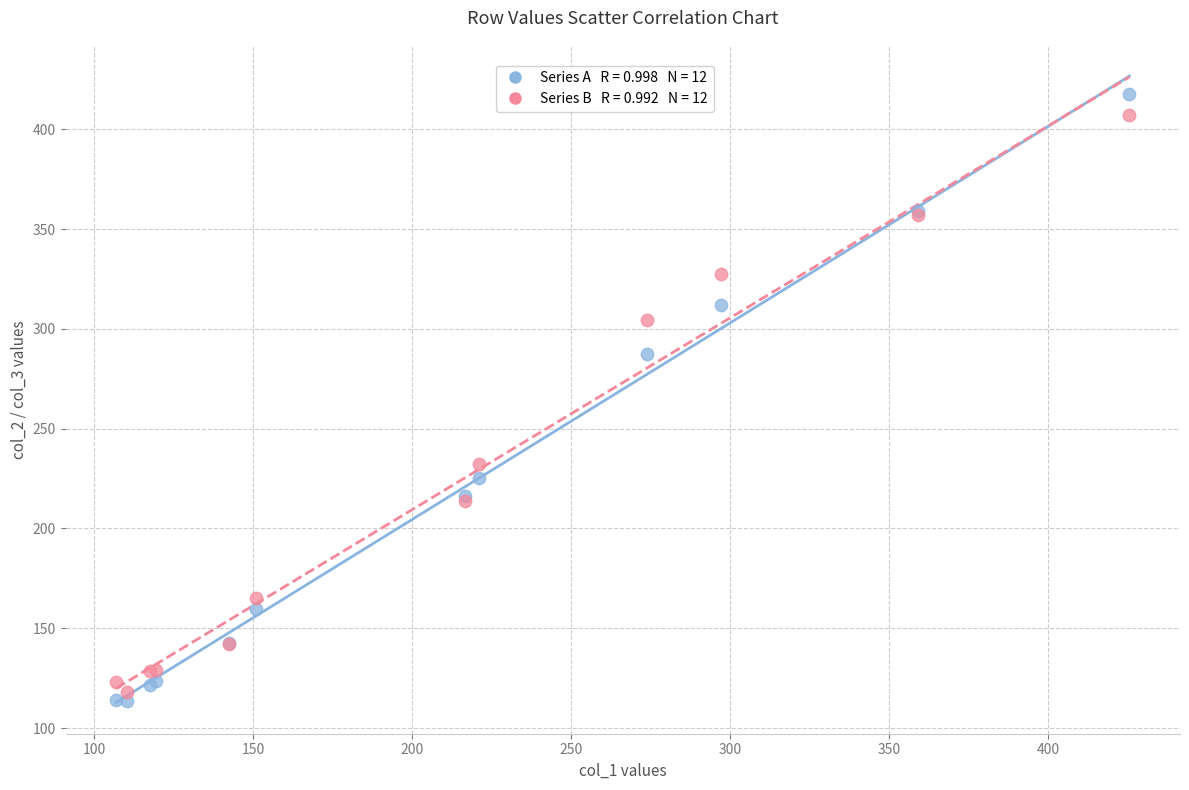

Across all series, what Y value is closest to 265?

287.5